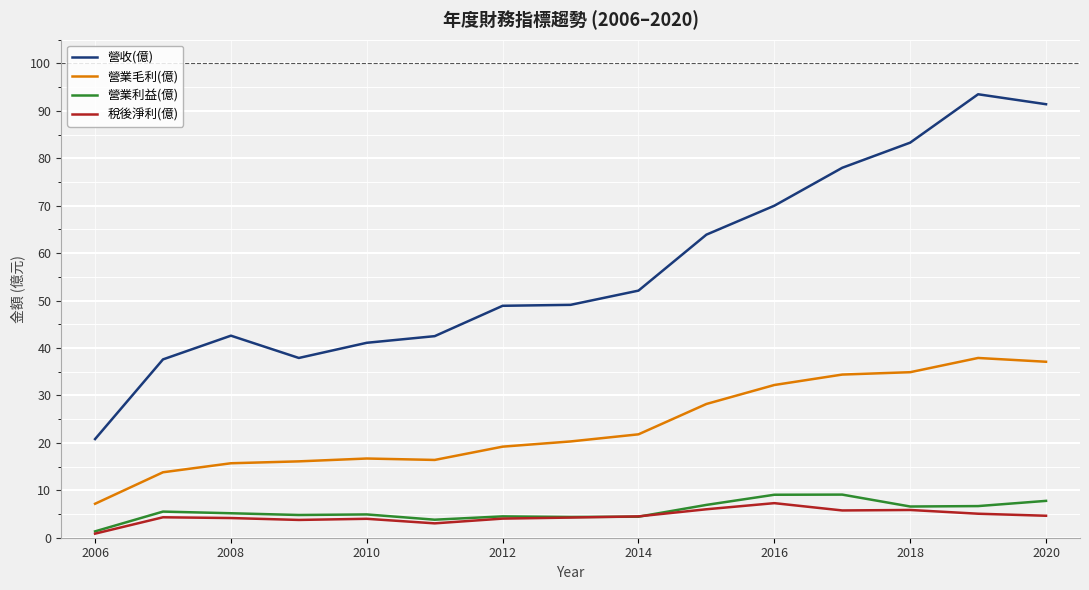

Which series has the largest total across all categories?

營收(億)